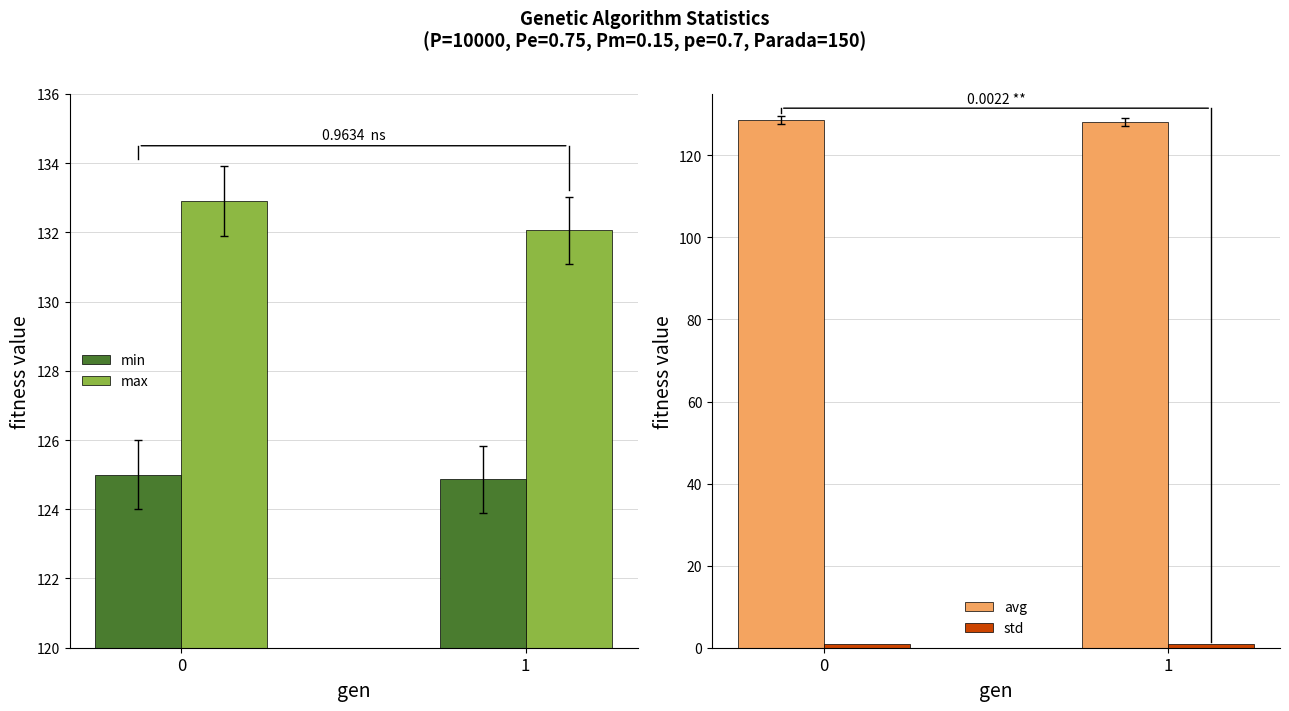

What is the maximum value shown in the chart?

132.9